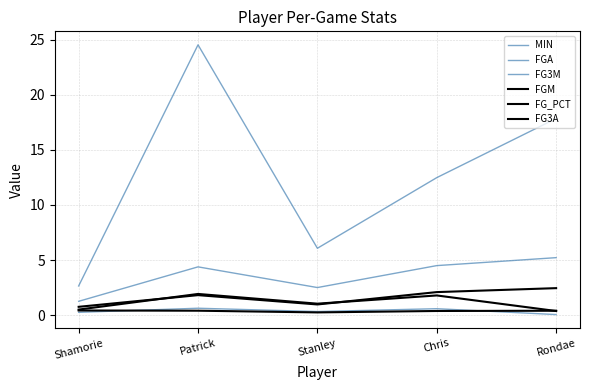

How many lines are shown in the chart?

6